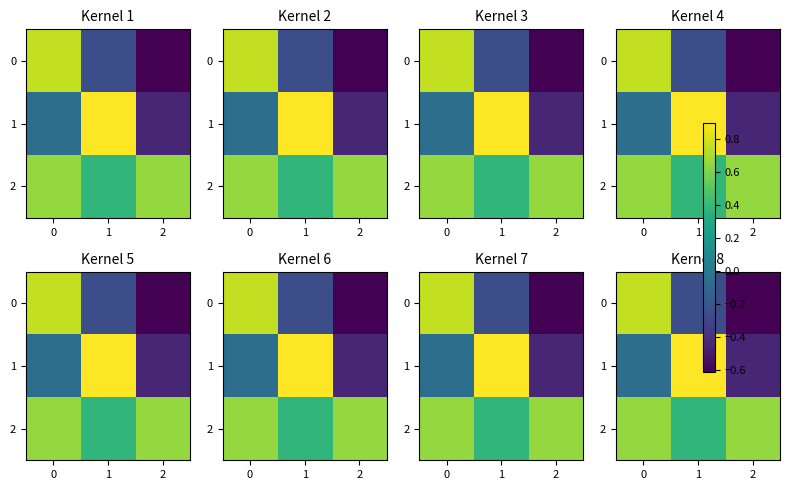

Count the 2 values in the range 0 to 1.

3